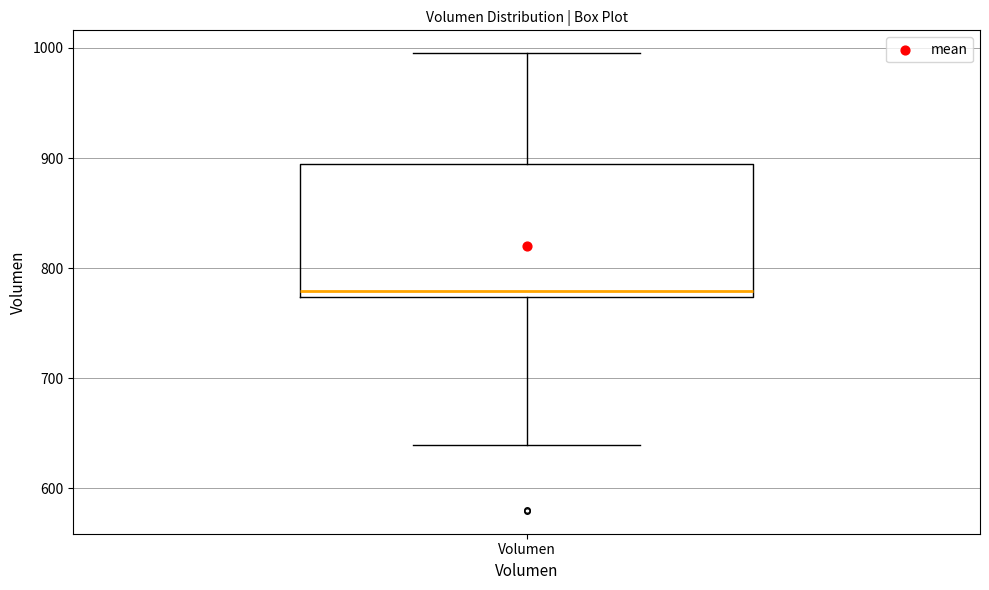

Where is the upper edge of the box for Volumen on the y-axis? The values are not printed on the chart, so give them approximately, as read against the axis.

890